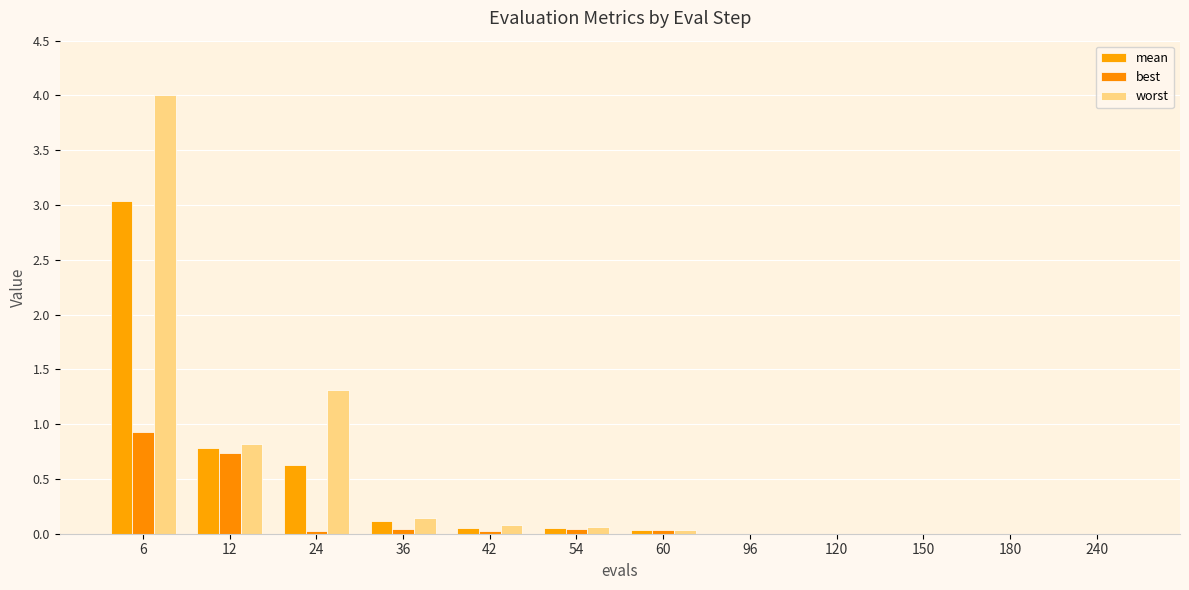

Is it true that worst equals 0.8 at 12?

True